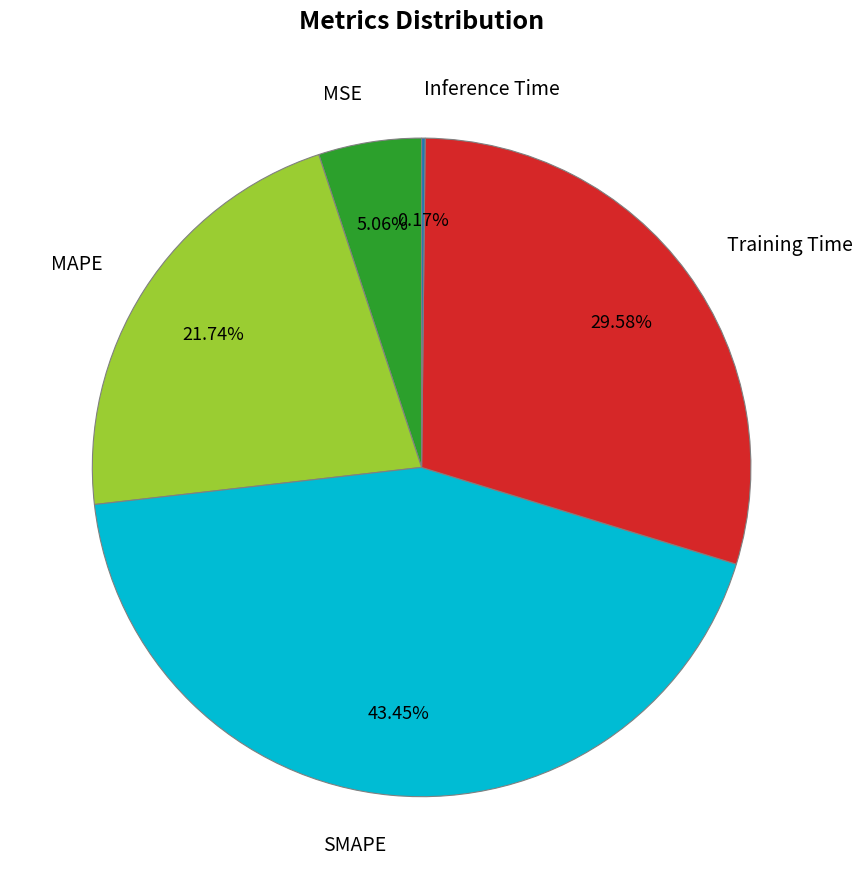

To the nearest percent, what is the combined percentage of MSE and SMAPE?

49%